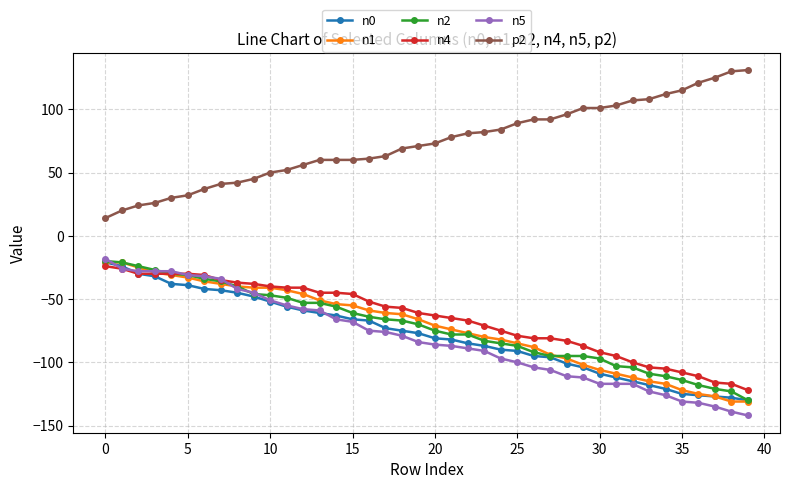

Does the chart have visible grid lines?

Yes